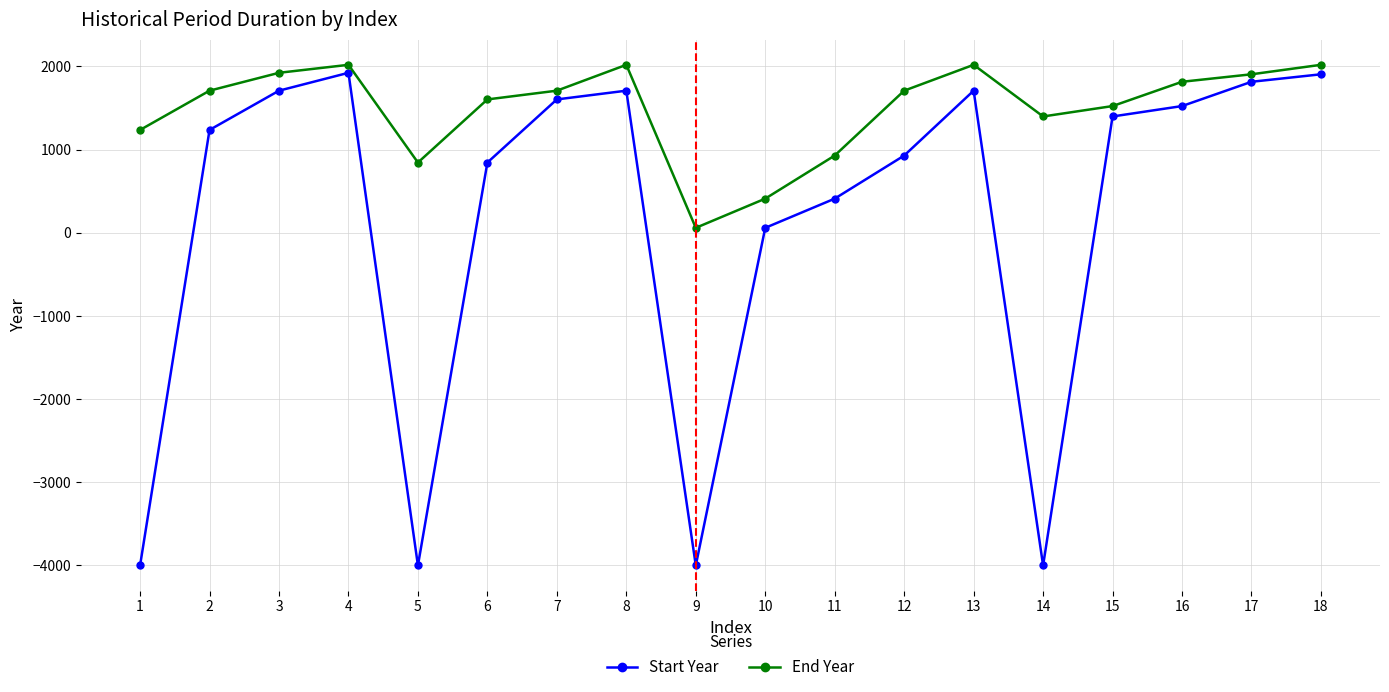

What is the value of the End Year point at the 9th from the left?

59